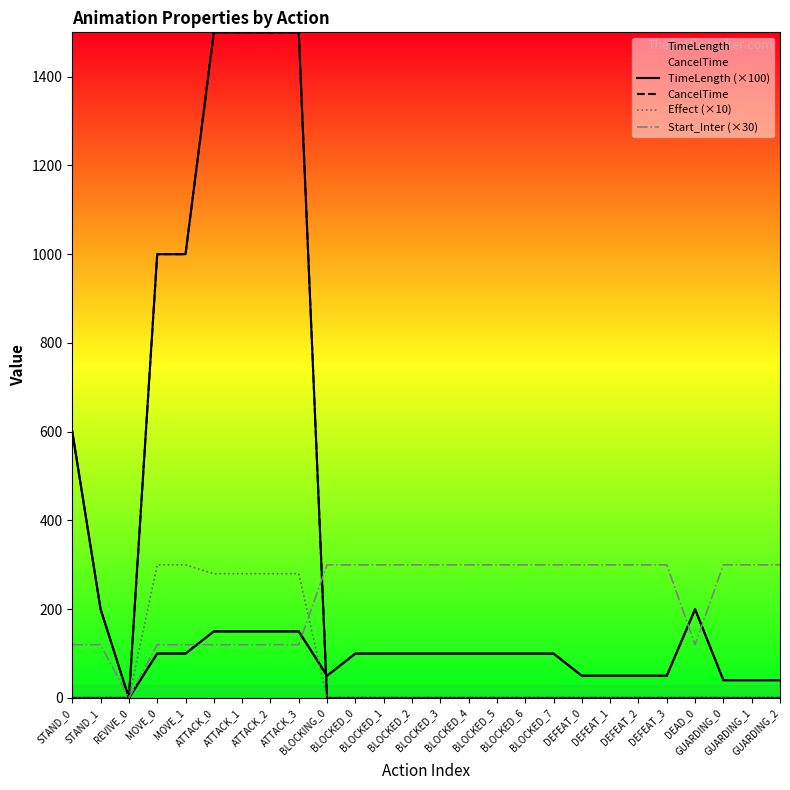

What position from the left is REVIVE_0?

3